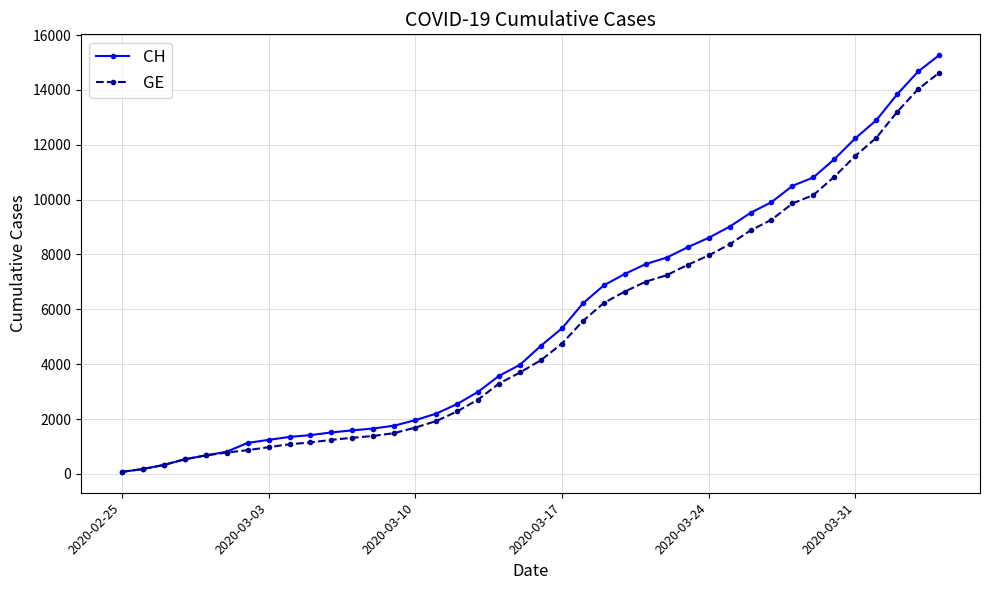

Count the number of categories in the chart.

40